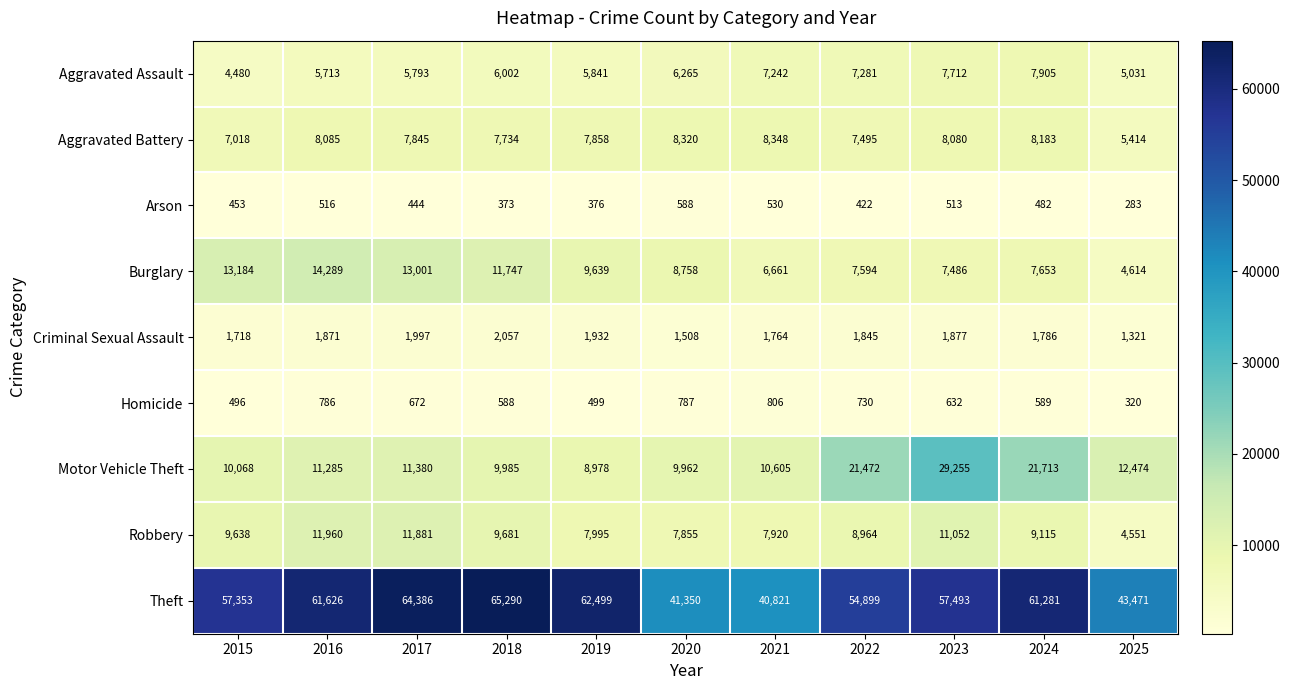

Between 2022 and 2024, which series saw the biggest shift?

Theft